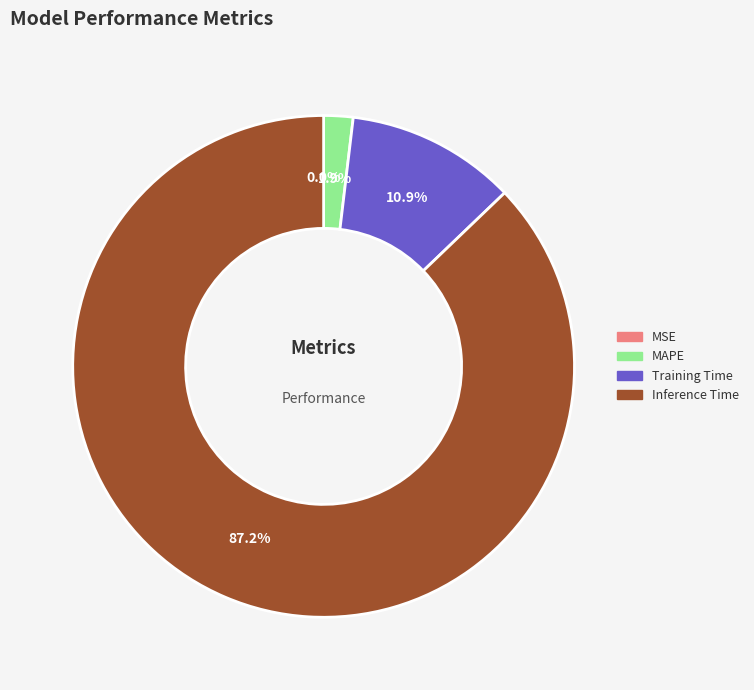

Is there a majority slice in this chart?

Yes